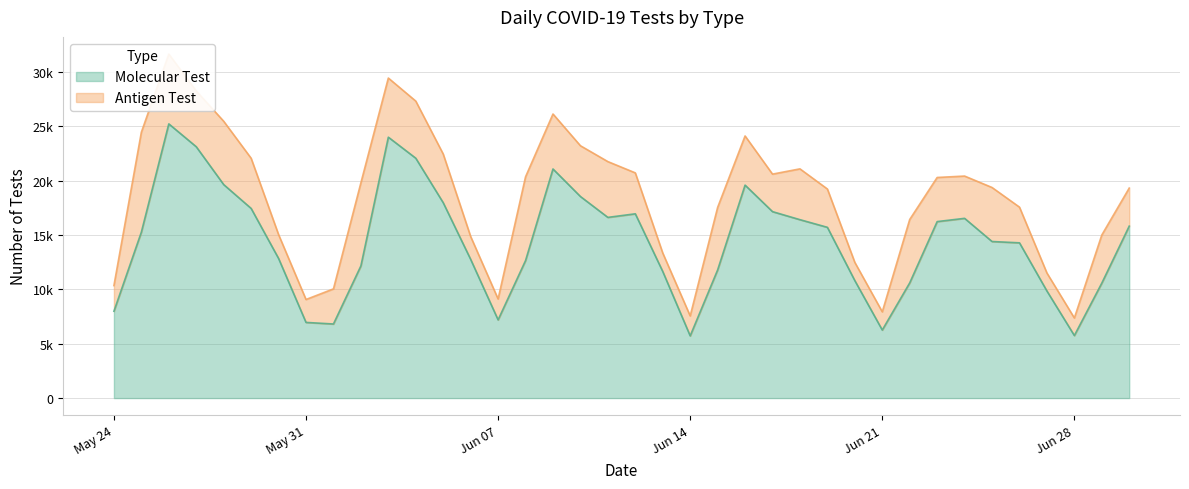

How many data points in Molecular Test are less than 15275?

19